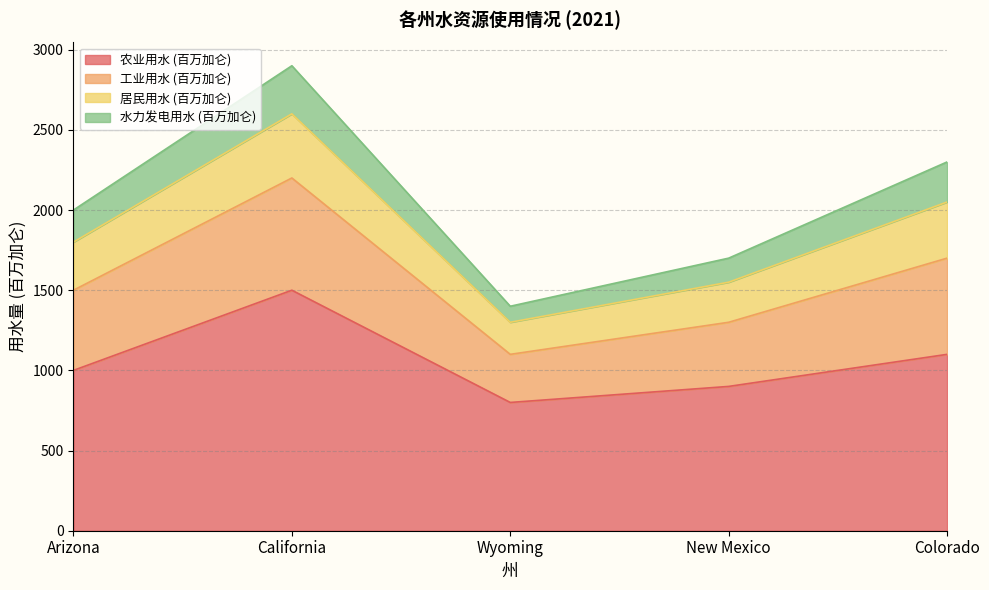

At which category is the sum across all series the highest?

California